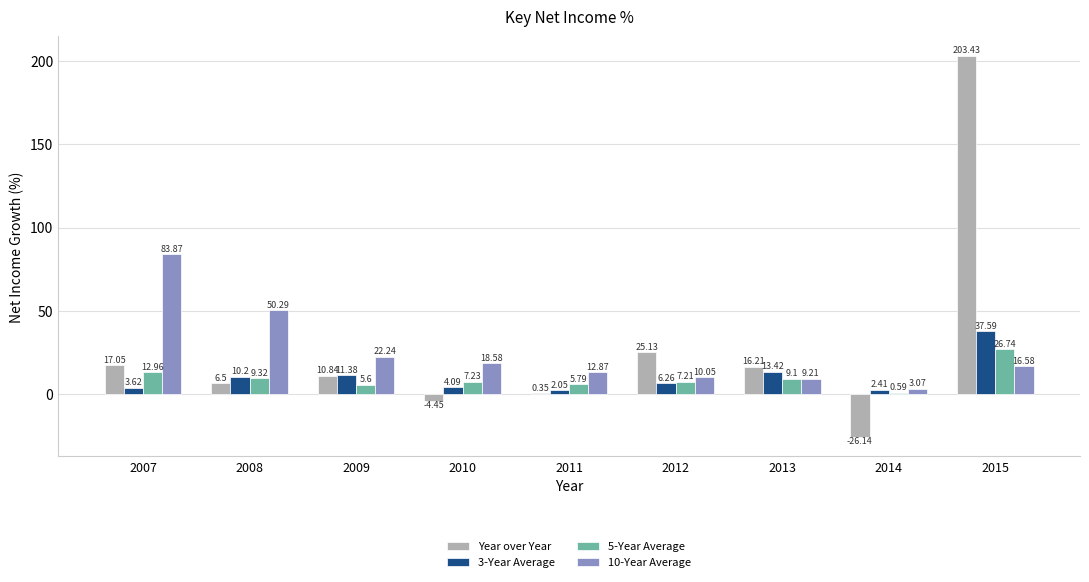

Which series changed the most between 2010 and 2011?

10-Year Average